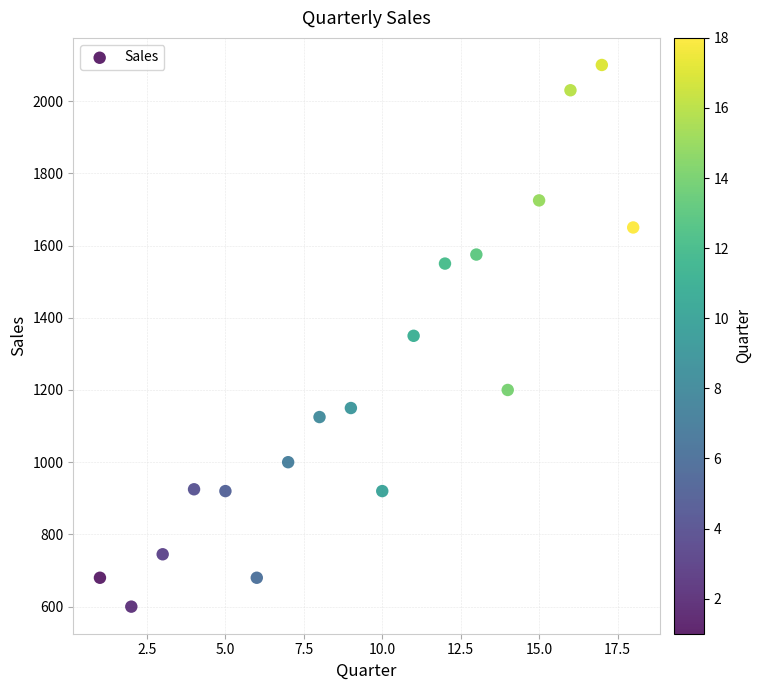

What is the range of X values (max minus min)?

17